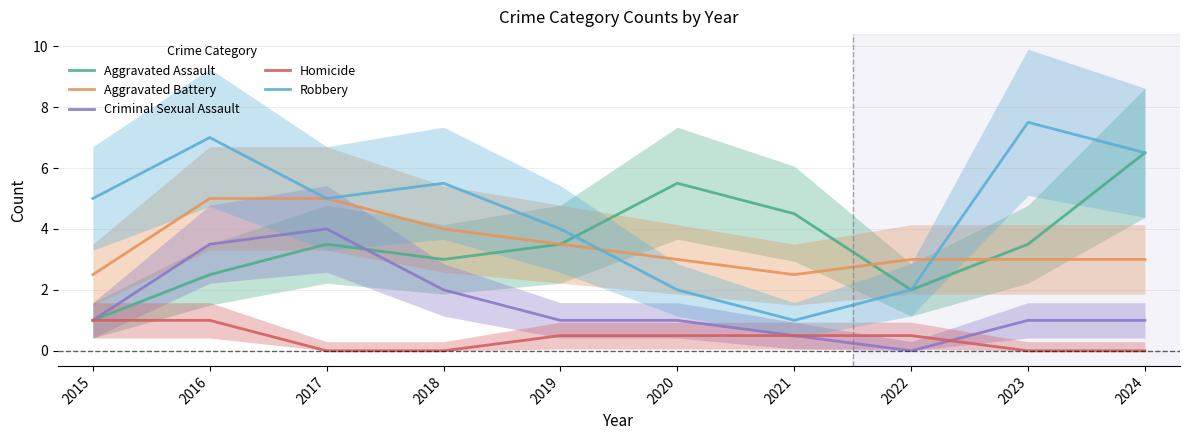

How many series are shown in this chart?

5